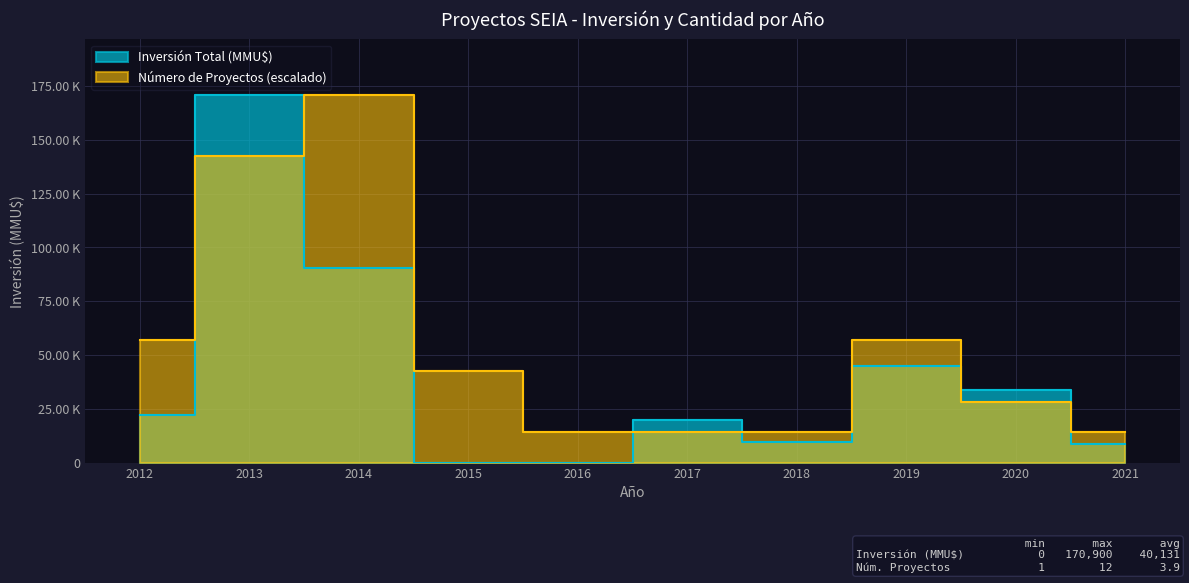

What is the difference between the Número de Proyectos values at 2021 and 2014?

156658.3